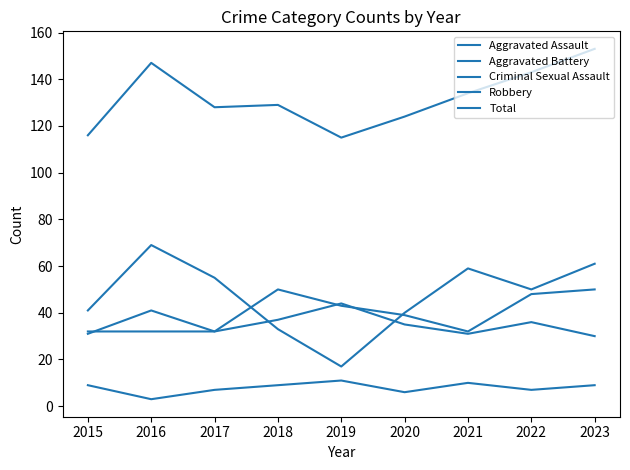

What is the average value of the Aggravated Battery series?

35